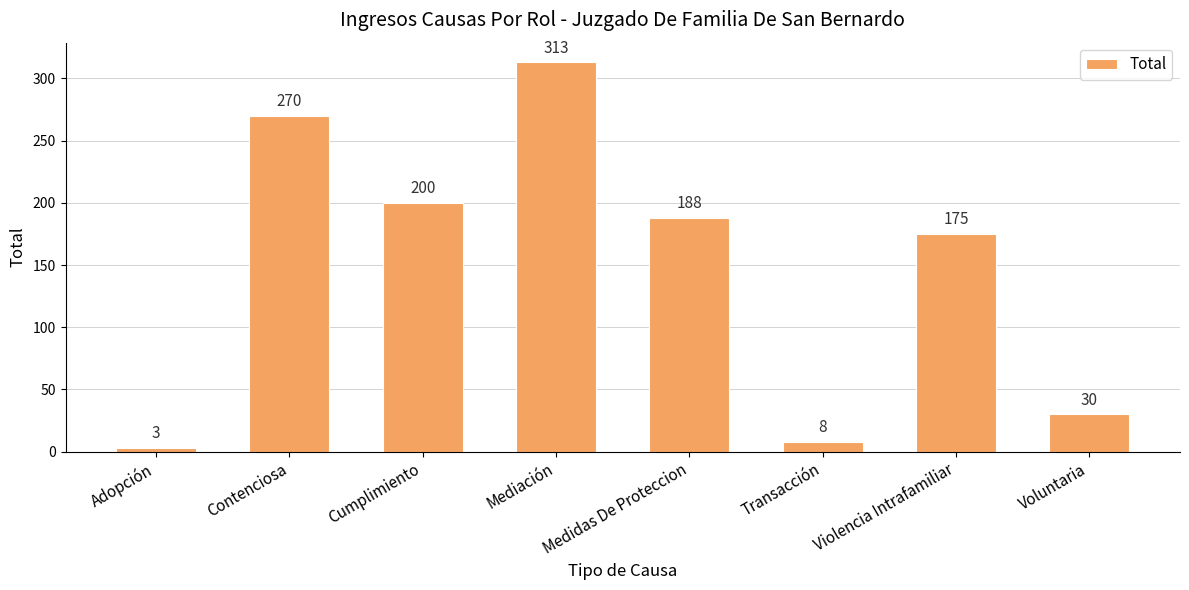

The chart shows a value of 270 at Contenciosa. True or false?

True